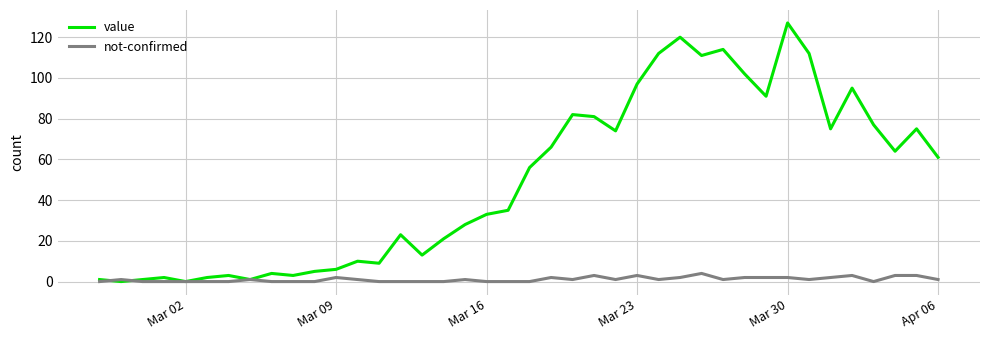

List the series in order of their overall mean, lowest first.

not-confirmed, value